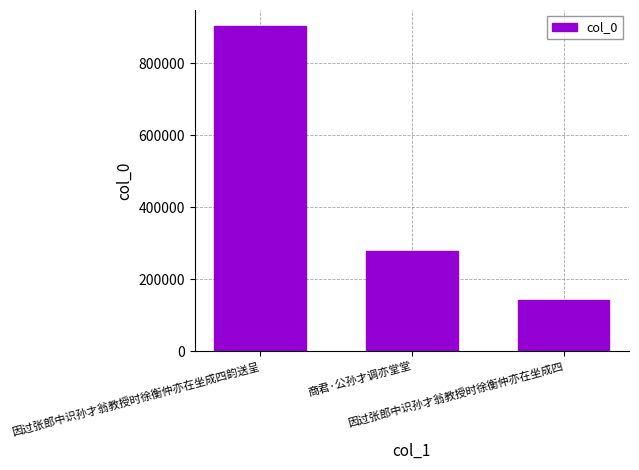

What is the label of the 2nd bar from the left?

商君·公孙才调亦堂堂